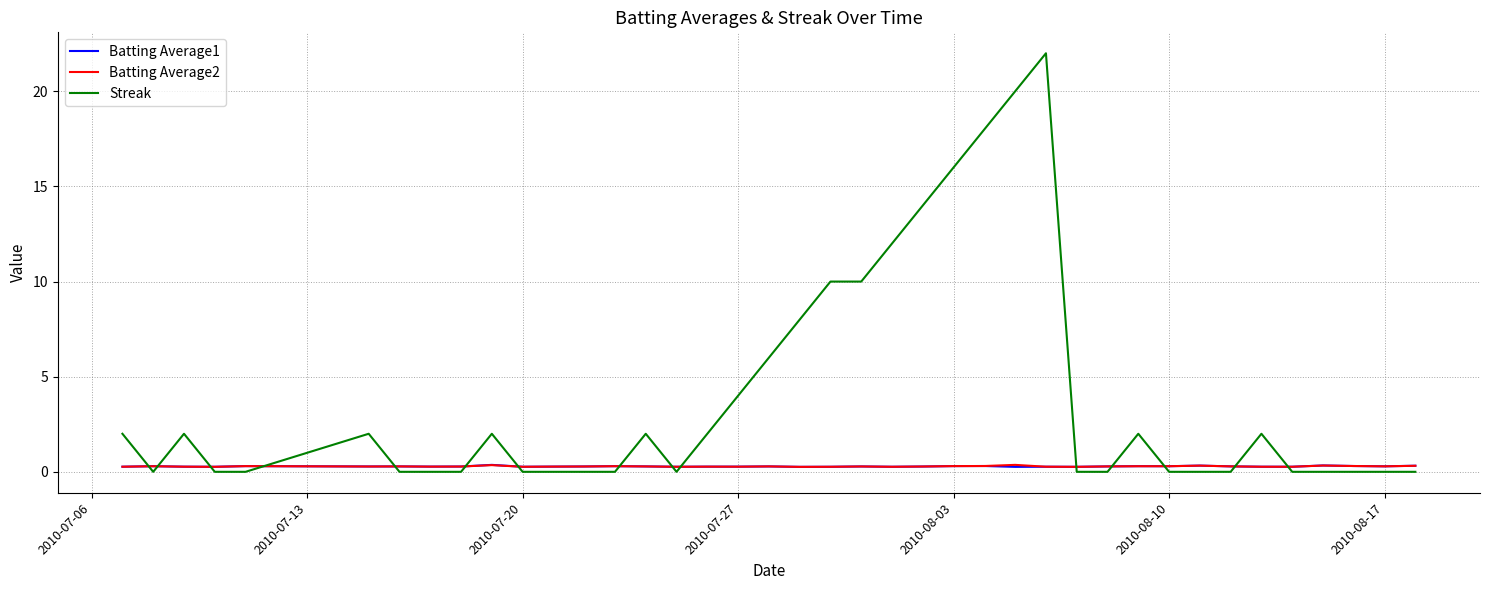

After their last crossing, which series has the higher values: Streak or Batting Average1?

Batting Average1